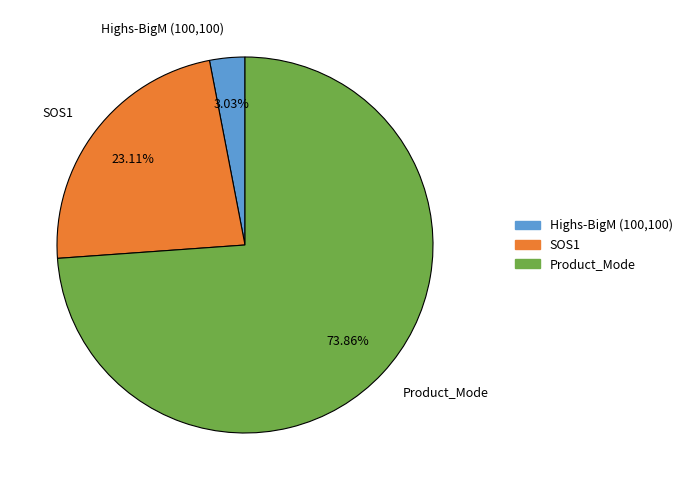

Is Product_Mode the majority of the pie?

Yes